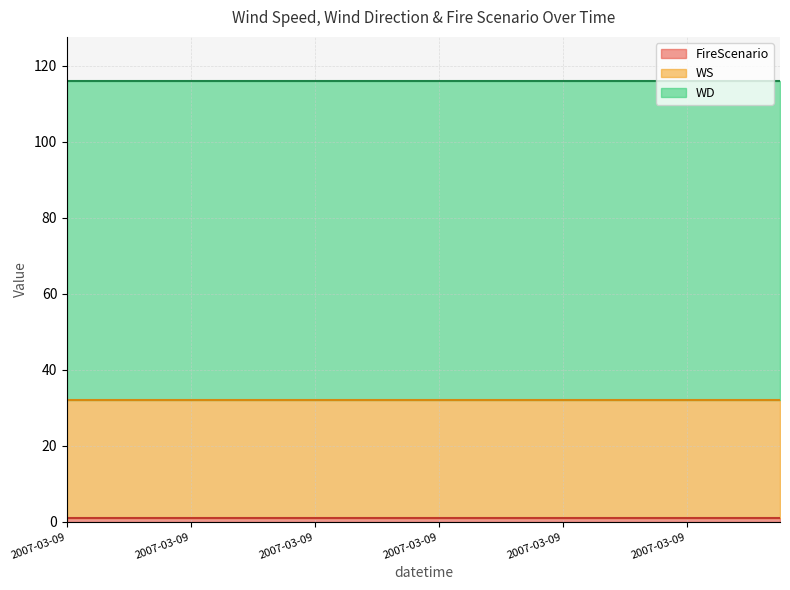

Reading left to right, what are all the values shown in this chart?

WS: 31	31	31	31	31	31	31	31	31	31	31	31	31	31	31	31	31	31	31	31	31	31	31	31
WD: 84	84	84	84	84	84	84	84	84	84	84	84	84	84	84	84	84	84	84	84	84	84	84	84
FireScenario: 1	1	1	1	1	1	1	1	1	1	1	1	1	1	1	1	1	1	1	1	1	1	1	1